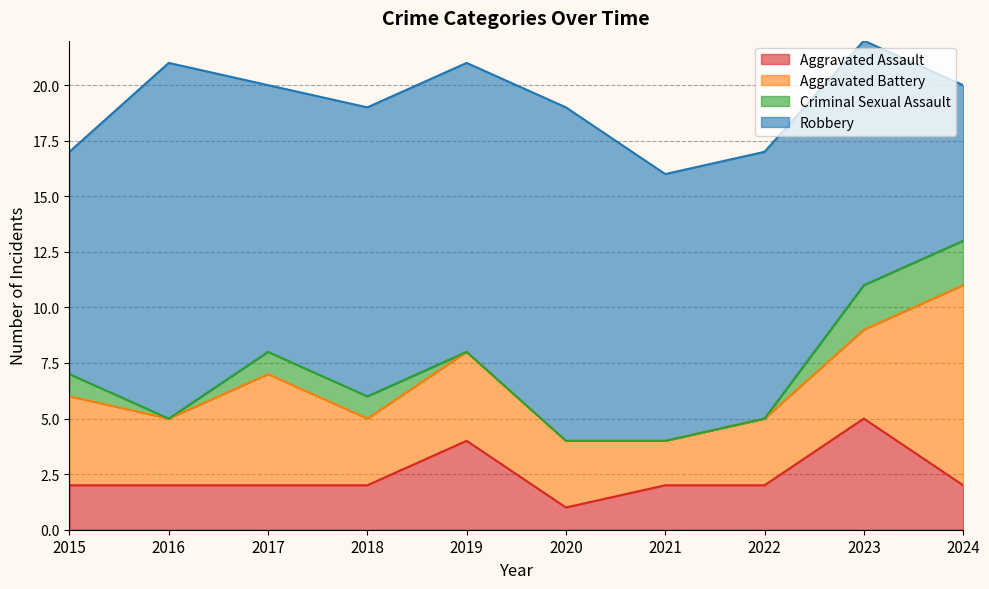

What is the value of the Aggravated Battery point at the 2nd from the left?

3